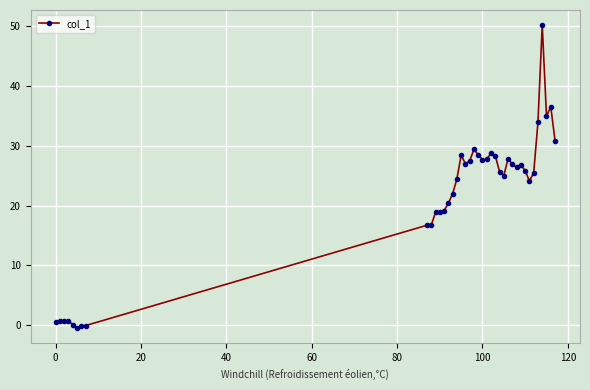

How many distinct data groups are displayed?

1